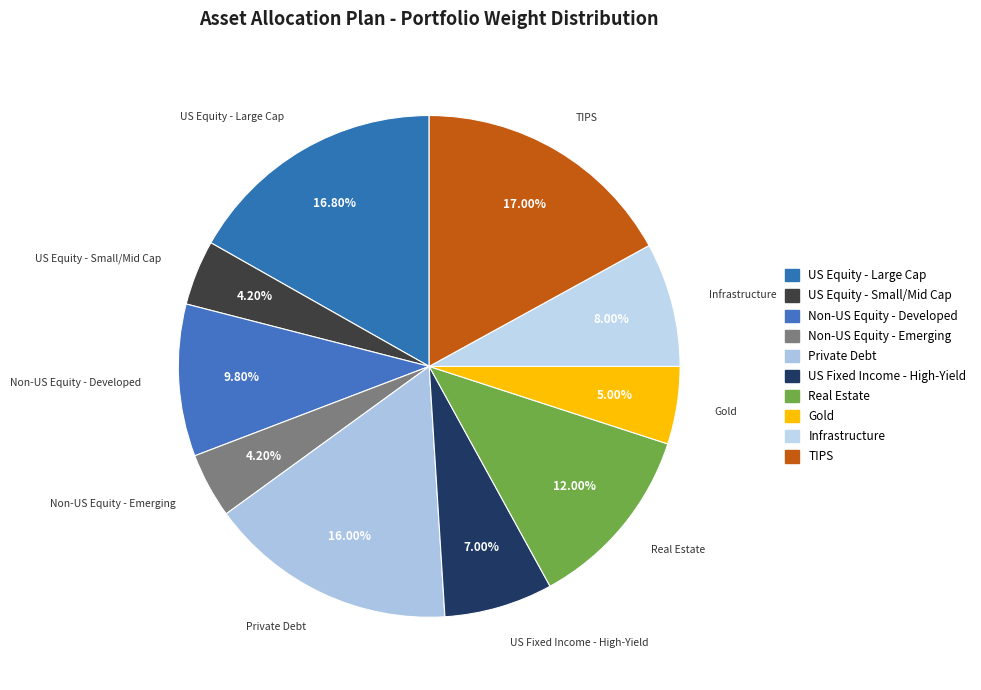

How many slices are in this pie chart?

10